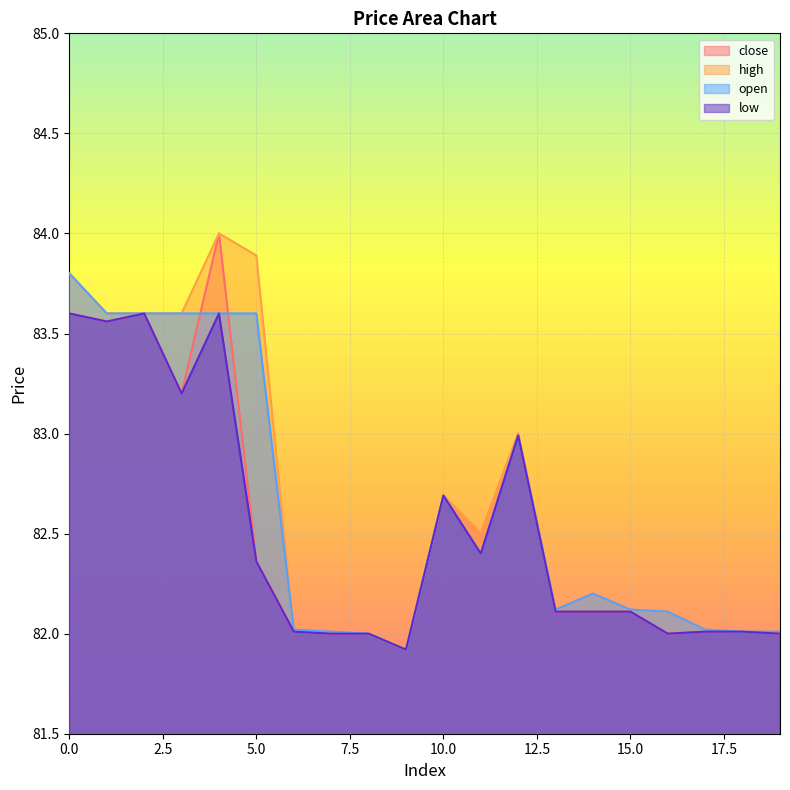

Which series has the largest total across all categories?

high